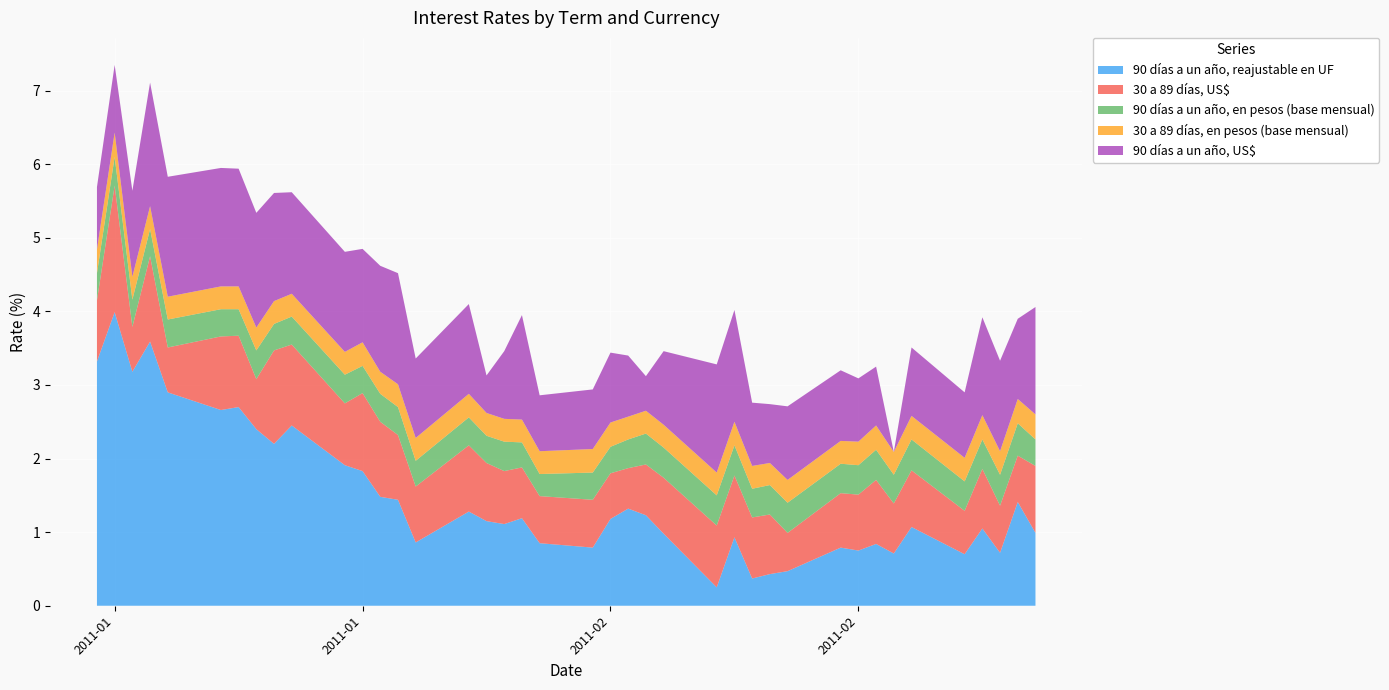

Reading left to right, what are all the values shown in this chart?

90 días a un año, reajustable en UF: 3.3	4.0	3.2	3.6	2.9	2.7	2.7	2.4	2.2	2.5	1.9	1.8	1.5	1.4	0.9	1.3	1.1	1.1	1.2	0.8	0.8	1.2	1.3	1.2	1.0	0.2	0.9	0.4	0.4	0.5	0.8	0.8	0.8	0.7	1.1	0.7	1.1	0.7	1.4	1.0
30 a 89 días, US$: 0.8	1.7	0.6	1.2	0.6	1.0	1.0	0.7	1.3	1.1	0.8	1.1	1.0	0.9	0.8	0.9	0.8	0.7	0.7	0.6	0.7	0.6	0.6	0.7	0.8	0.8	0.8	0.8	0.8	0.5	0.7	0.8	0.9	0.7	0.8	0.6	0.8	0.6	0.6	0.9
90 días a un año, en pesos (base mensual): 0.4	0.4	0.4	0.4	0.4	0.4	0.4	0.4	0.4	0.4	0.4	0.4	0.4	0.4	0.3	0.4	0.4	0.4	0.3	0.3	0.4	0.4	0.4	0.4	0.4	0.4	0.4	0.4	0.4	0.4	0.4	0.4	0.4	0.4	0.4	0.4	0.4	0.4	0.4	0.4
30 a 89 días, en pesos (base mensual): 0.3	0.3	0.3	0.3	0.3	0.3	0.3	0.3	0.3	0.3	0.3	0.3	0.3	0.3	0.3	0.3	0.3	0.3	0.3	0.3	0.3	0.3	0.3	0.3	0.3	0.3	0.3	0.3	0.3	0.3	0.3	0.3	0.3	0.3	0.3	0.3	0.3	0.3	0.3	0.3
90 días a un año, US$: 0.8	0.9	1.2	1.7	1.6	1.6	1.6	1.6	1.5	1.4	1.4	1.3	1.4	1.5	1.1	1.2	0.5	0.9	1.4	0.8	0.8	0.9	0.8	0.5	1.0	1.5	1.5	0.9	0.8	1.0	1.0	0.9	0.8	0.0	0.9	0.9	1.3	1.2	1.1	1.5